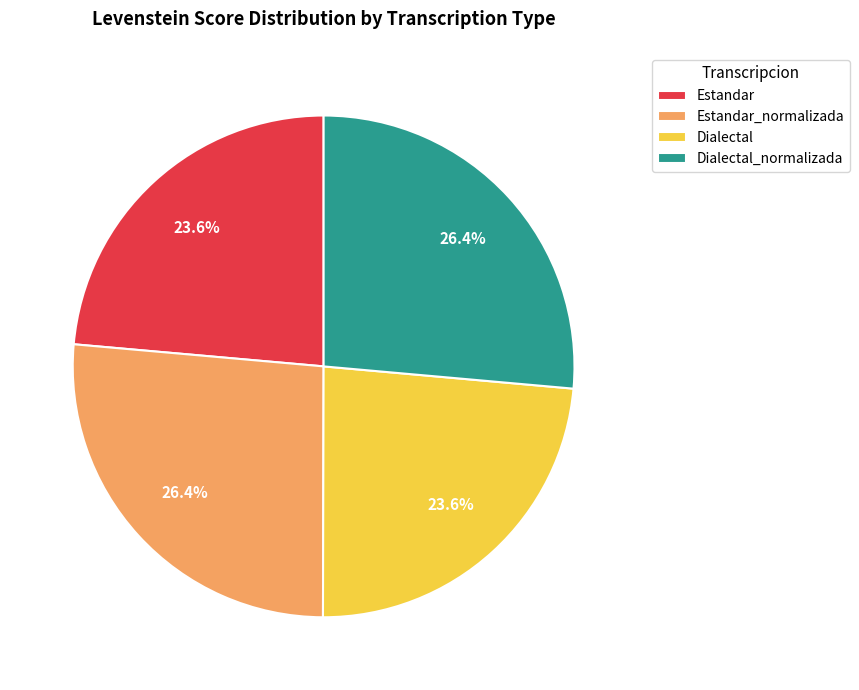

What percentage is the Dialectal slice, to the nearest percent?

24%